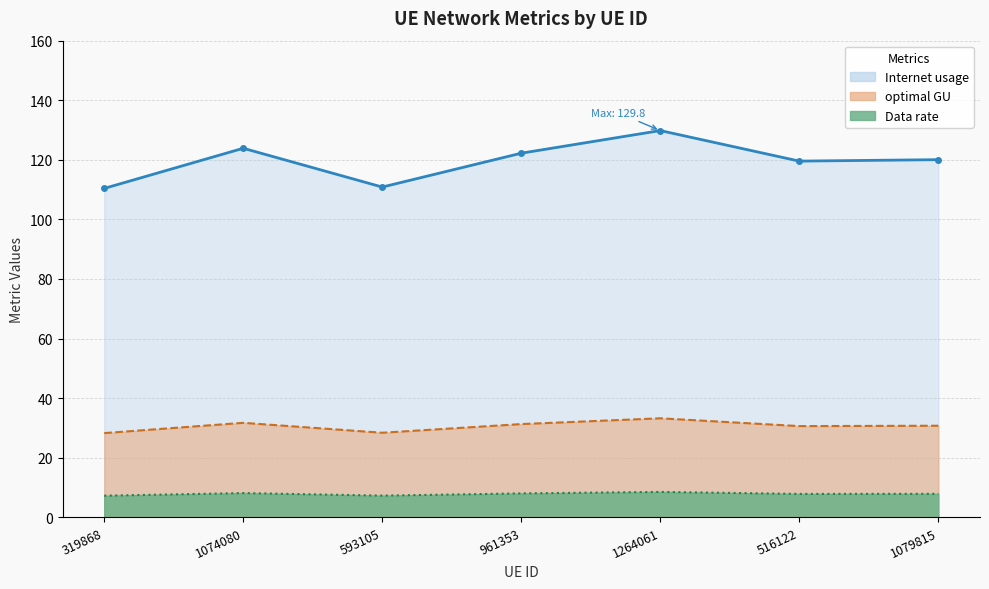

Where is optimal GU nearest to the value 120?

1079815